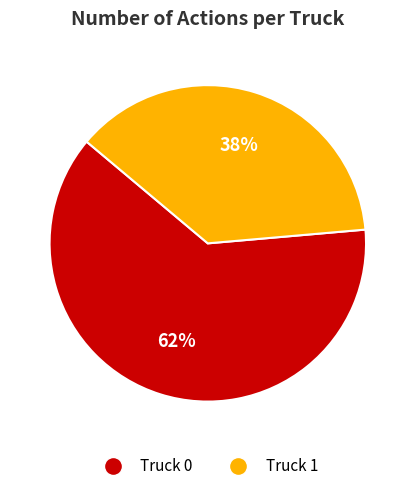

Which has a higher value, Truck 1 or Truck 0?

Truck 0